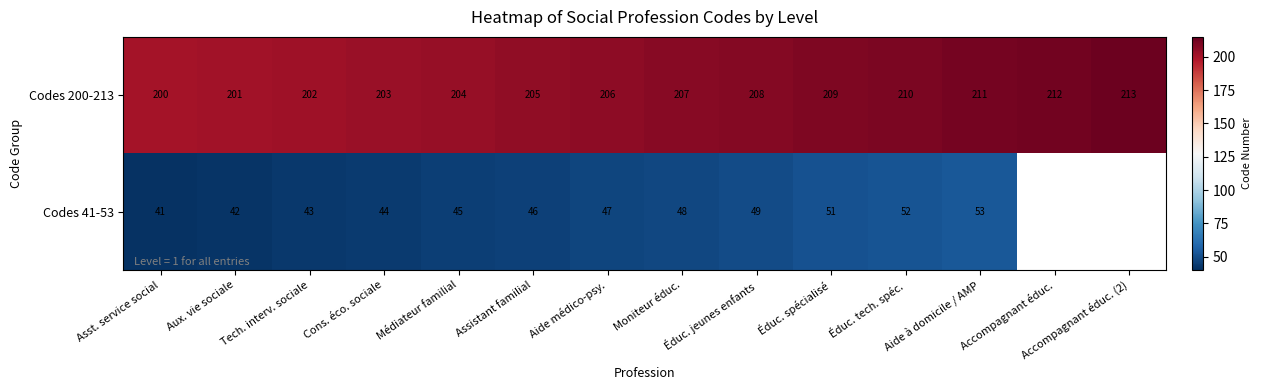

Rank the series at Tech. interv. sociale from lowest to highest value.

Codes 41-53, Codes 200-213